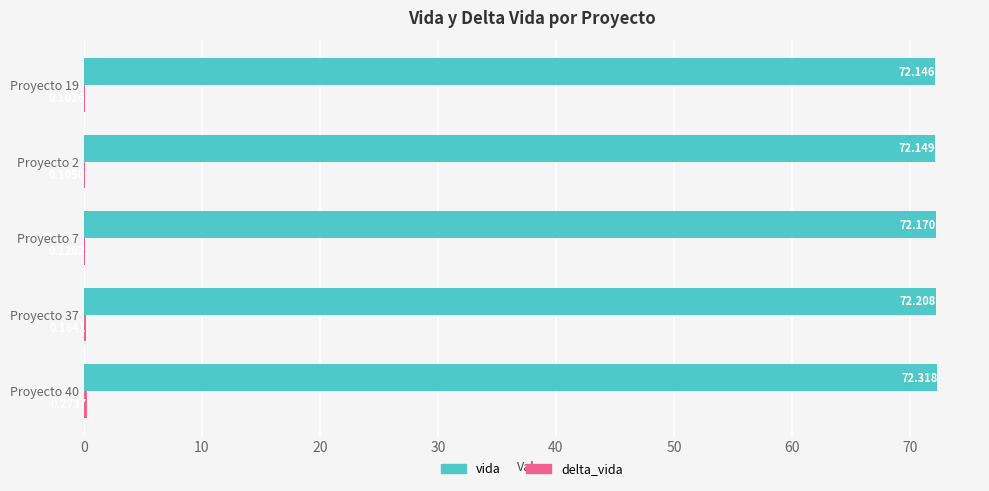

Which series has the largest total across all categories?

vida